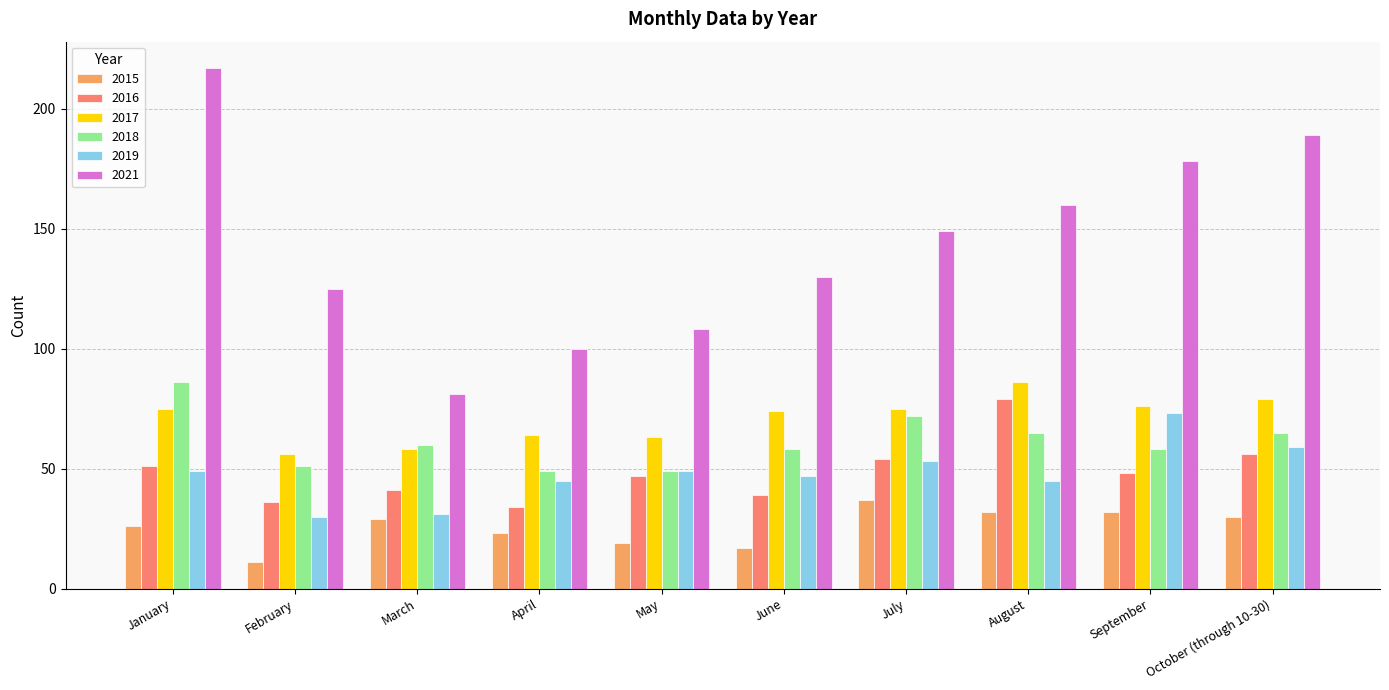

How many bars are there in total?

60